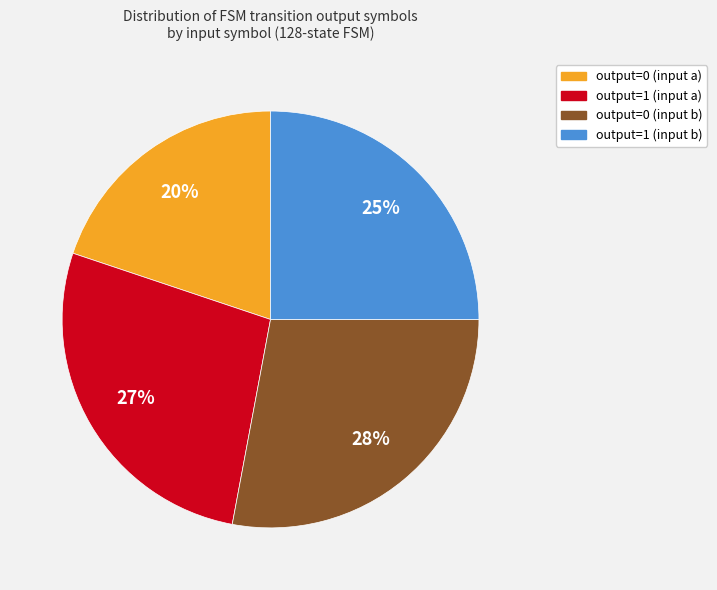

Is there a majority slice in this chart?

No